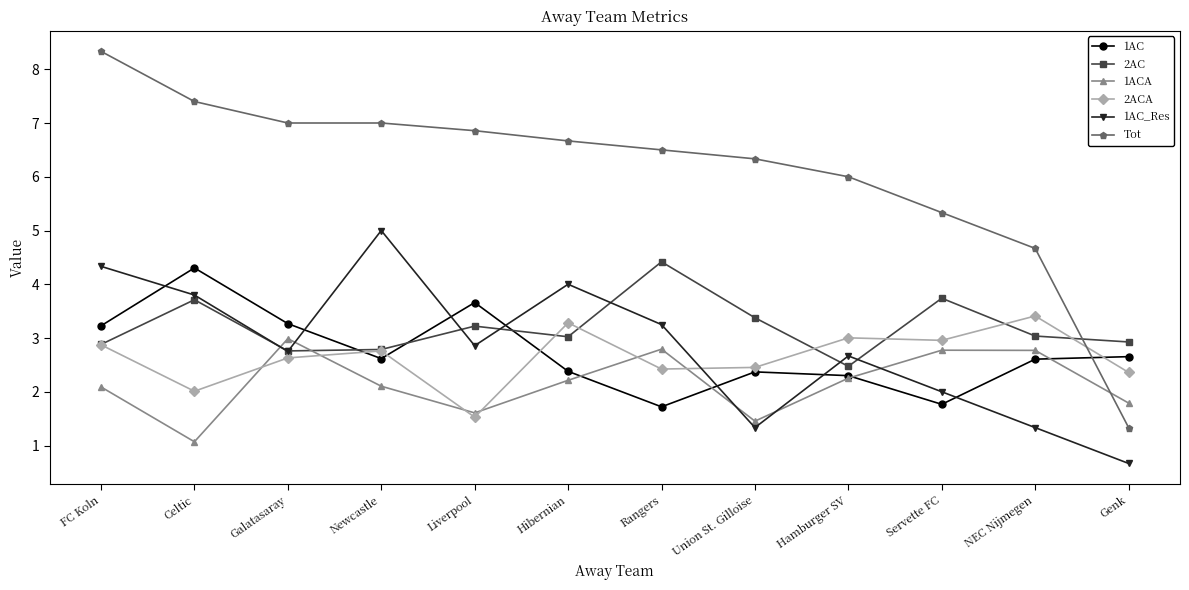

How many interior local peaks does the 1ACA series have?

3